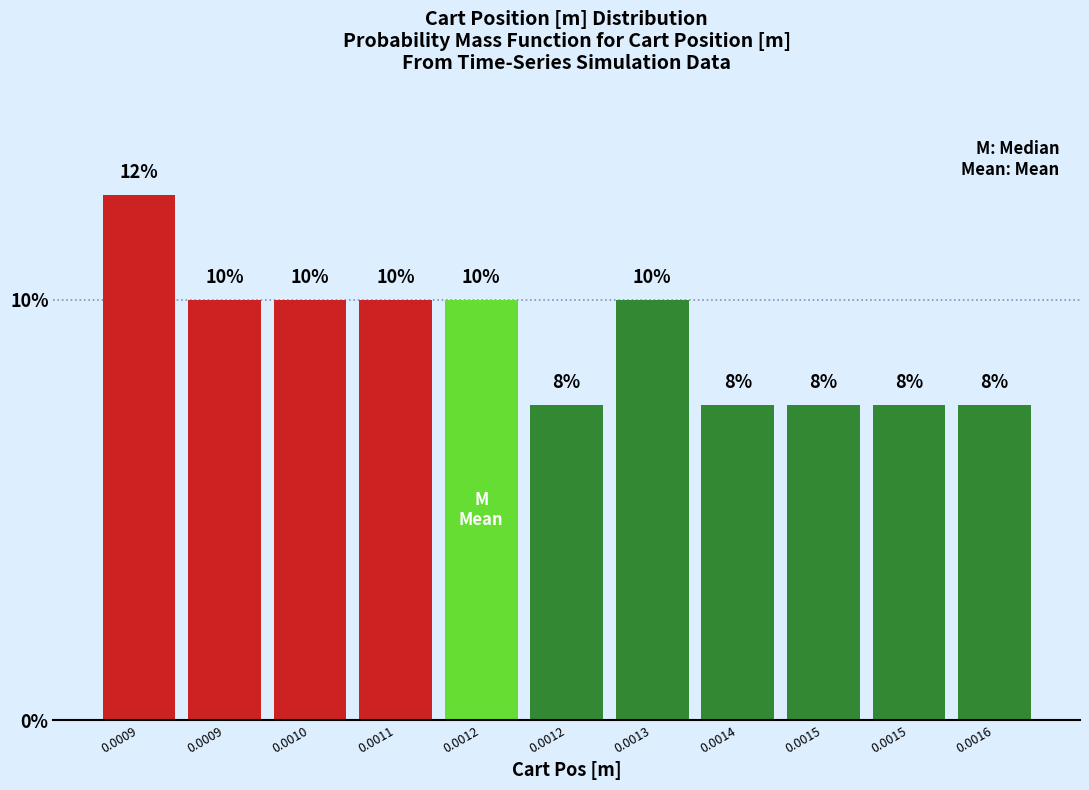

Does the chart contain any negative values?

No